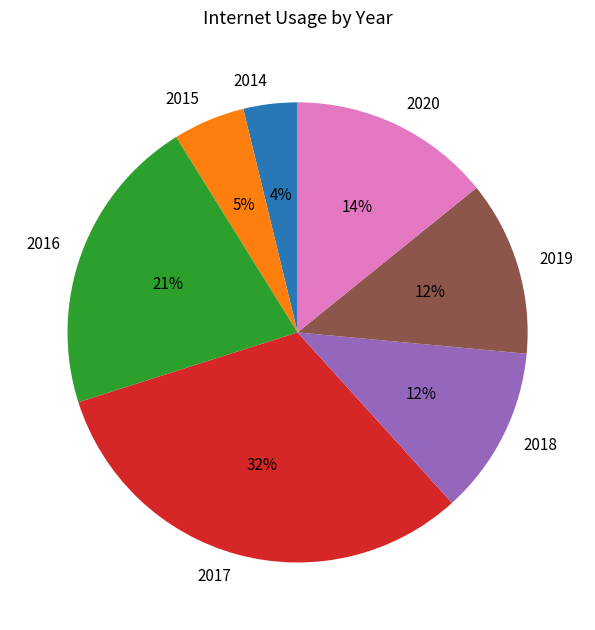

Between 2017 and 2019, which is larger?

2017